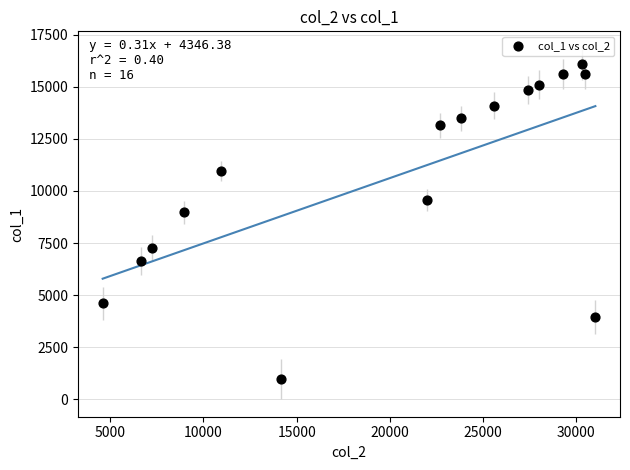

What is the range of X values (max minus min)?

26419